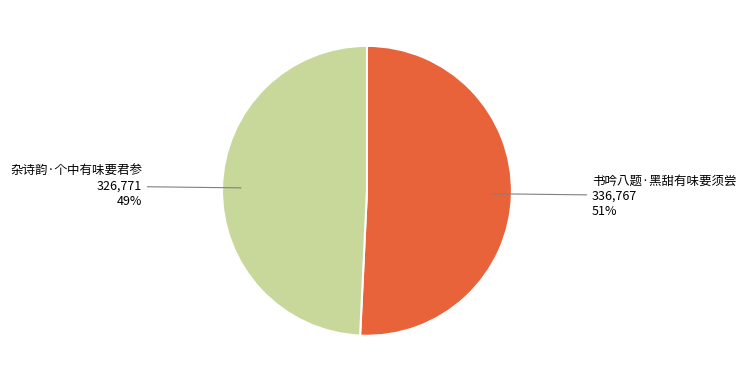

Does any single category account for the majority?

Yes